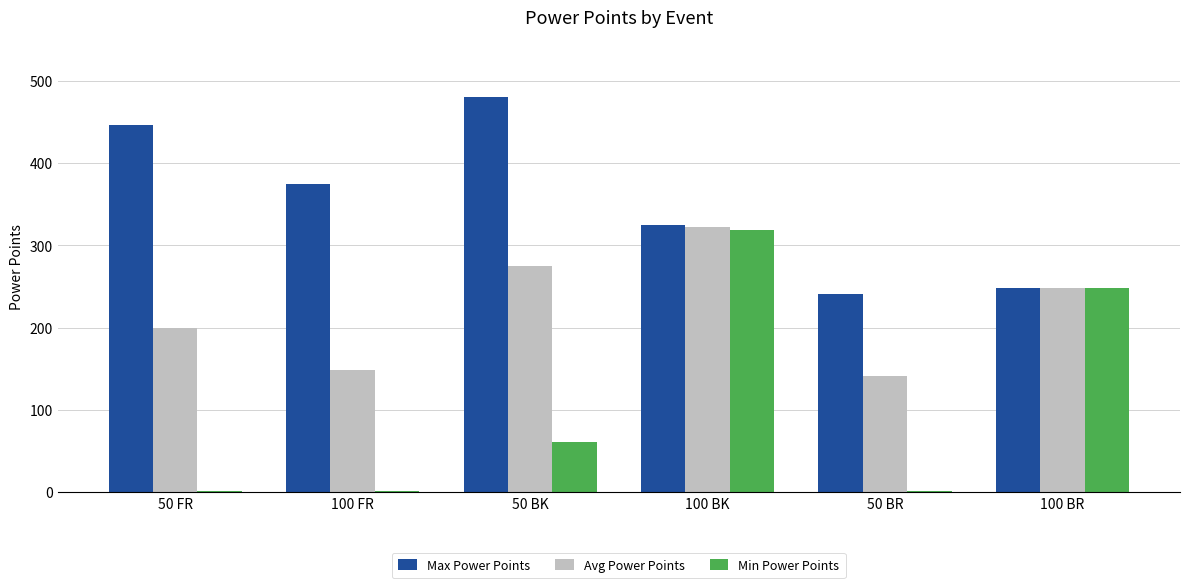

What are all the series names shown in the legend?

Max Power Points, Avg Power Points, Min Power Points